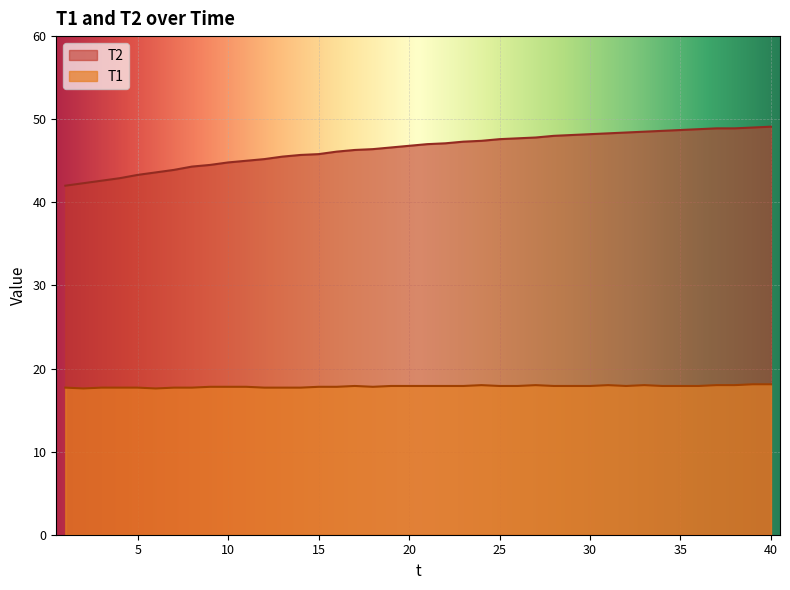

Reading left to right, transcribe all the data shown in this chart.

T1: 1=17.7	2=17.6	3=17.7	4=17.7	5=17.7	6=17.6	7=17.7	8=17.7	9=17.8	10=17.8	11=17.8	12=17.7	13=17.7	14=17.7	15=17.8	16=17.8	17=17.9	18=17.8	19=17.9	20=17.9	21=17.9	22=17.9	23=17.9	24=18.0	25=17.9	26=17.9	27=18.0	28=17.9	29=17.9	30=17.9	31=18.0	32=17.9	33=18.0	34=17.9	35=17.9	36=17.9	37=18.0	38=18.0	39=18.1	40=18.1
T2: 1=42.0	2=42.3	3=42.6	4=42.9	5=43.3	6=43.6	7=43.9	8=44.3	9=44.5	10=44.8	11=45.0	12=45.2	13=45.5	14=45.7	15=45.8	16=46.1	17=46.3	18=46.4	19=46.6	20=46.8	21=47.0	22=47.1	23=47.3	24=47.4	25=47.6	26=47.7	27=47.8	28=48.0	29=48.1	30=48.2	31=48.3	32=48.4	33=48.5	34=48.6	35=48.7	36=48.8	37=48.9	38=48.9	39=49.0	40=49.1